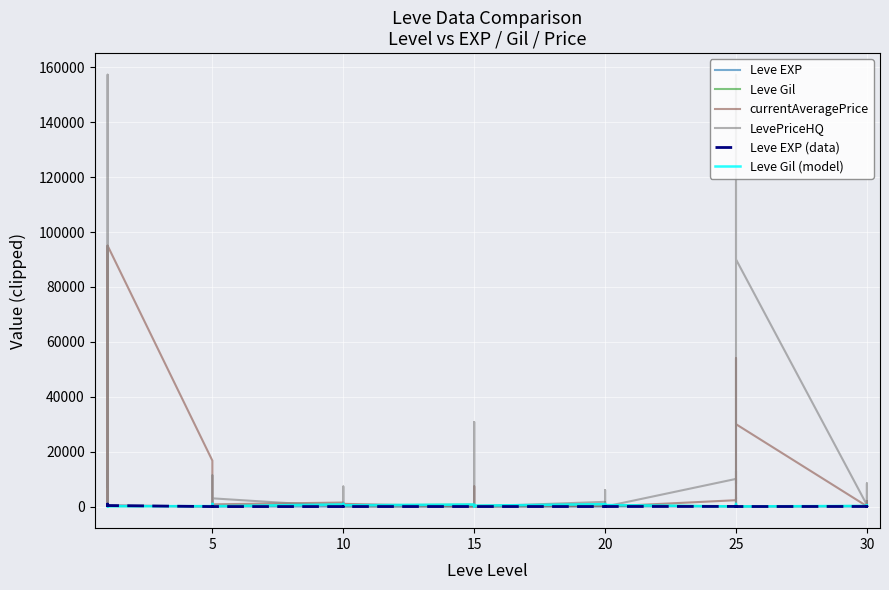

The value of Leve Gil (model) at 31 is 5.9. True or false?

False